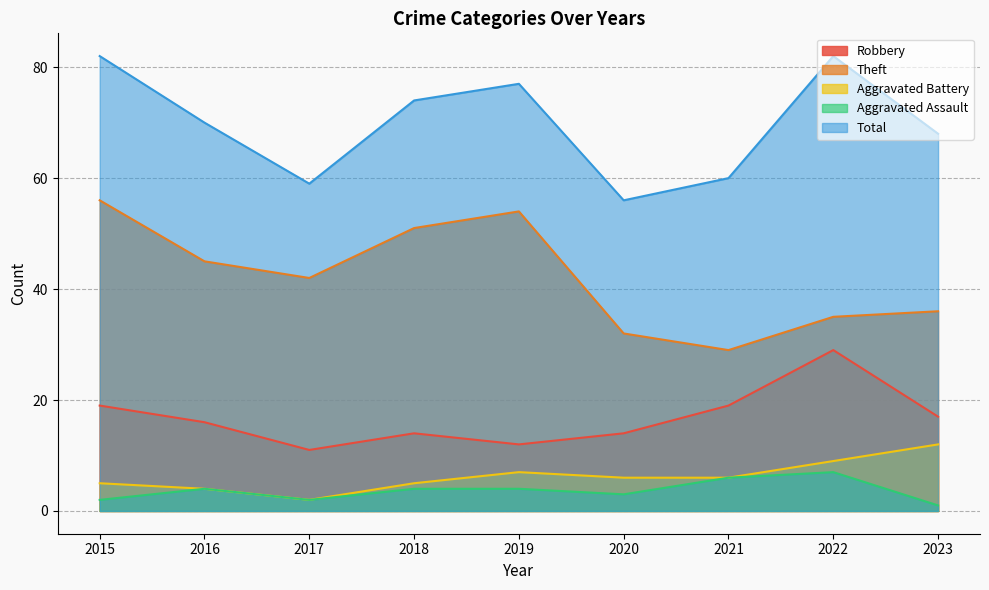

At how many categories does at least one series exceed 5?

9